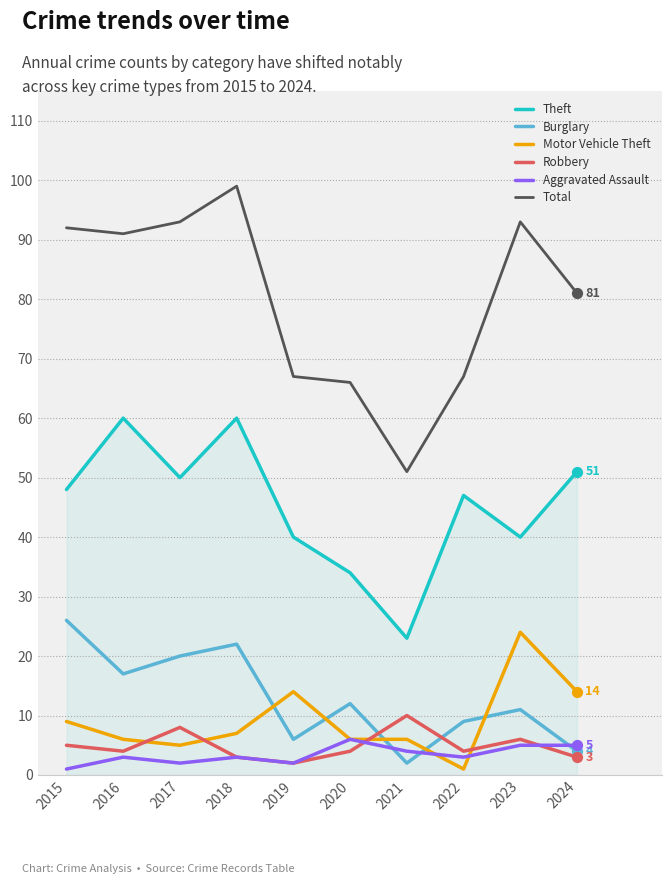

Is the value of Motor Vehicle Theft at 2017 greater than the value of Aggravated Assault at 2016?

Yes